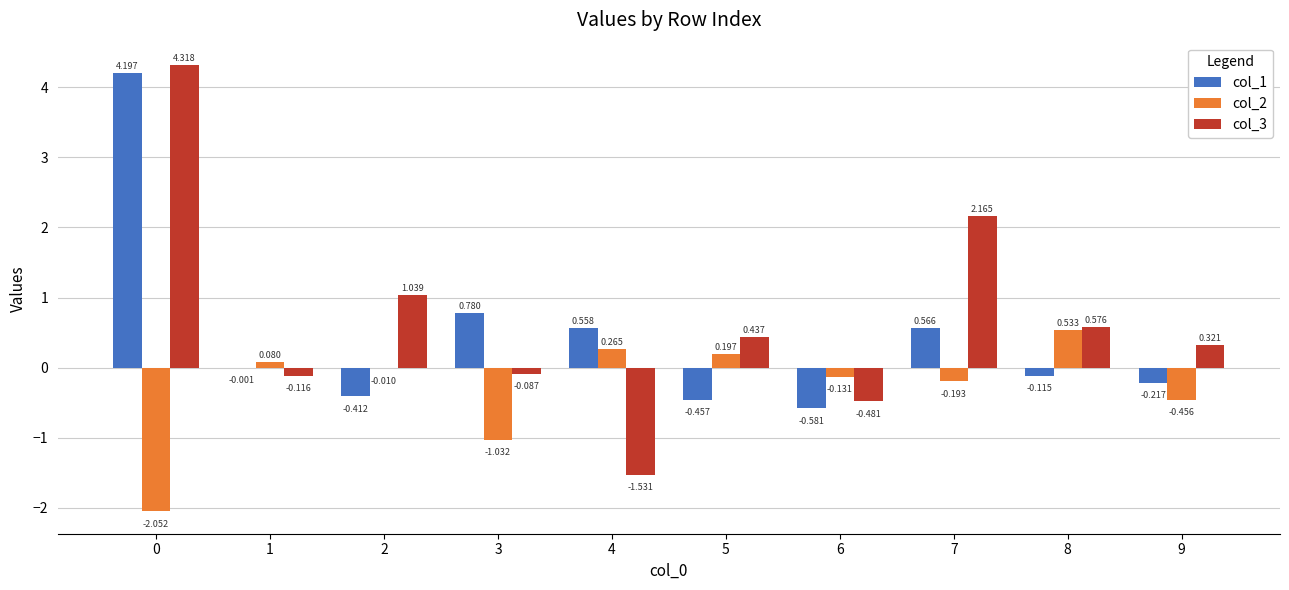

Is the value of col_2 at 5 greater than the value of col_3 at 0?

No